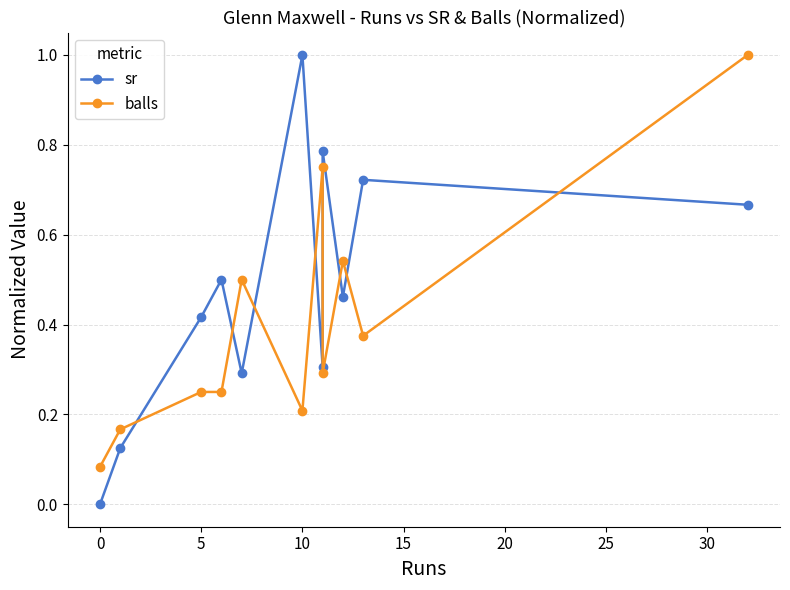

How many series are shown in this chart?

2